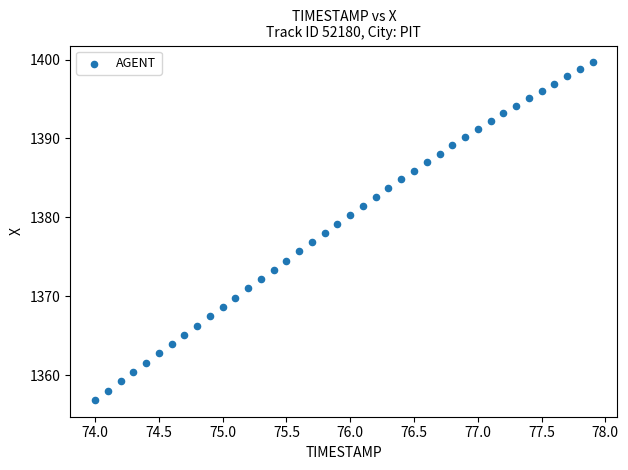

What is the range of X values (max minus min)?

3.9